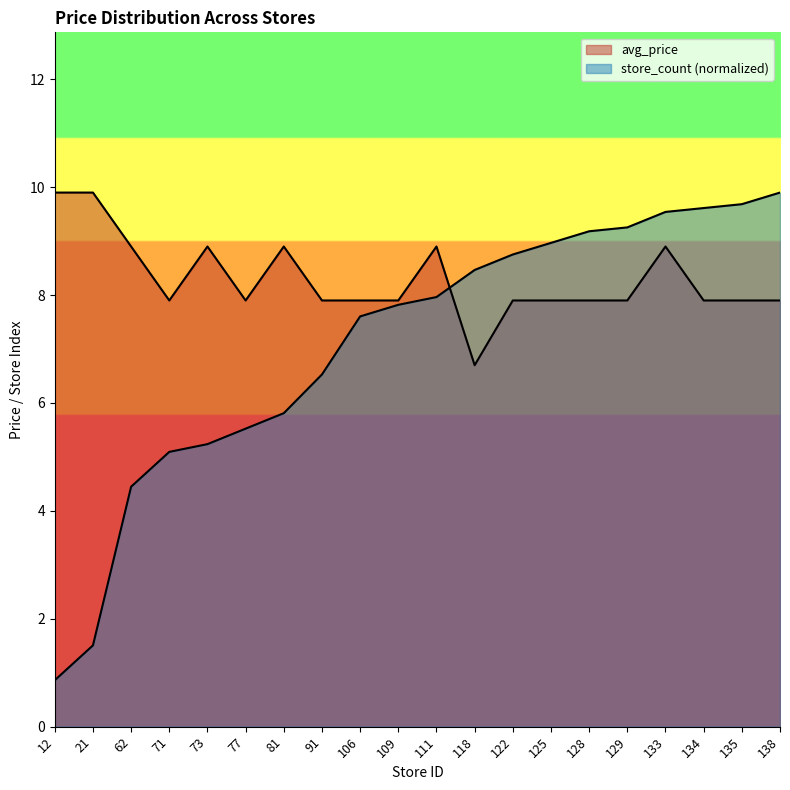

The store_count series shows 9.0 at 73. True or false?

False